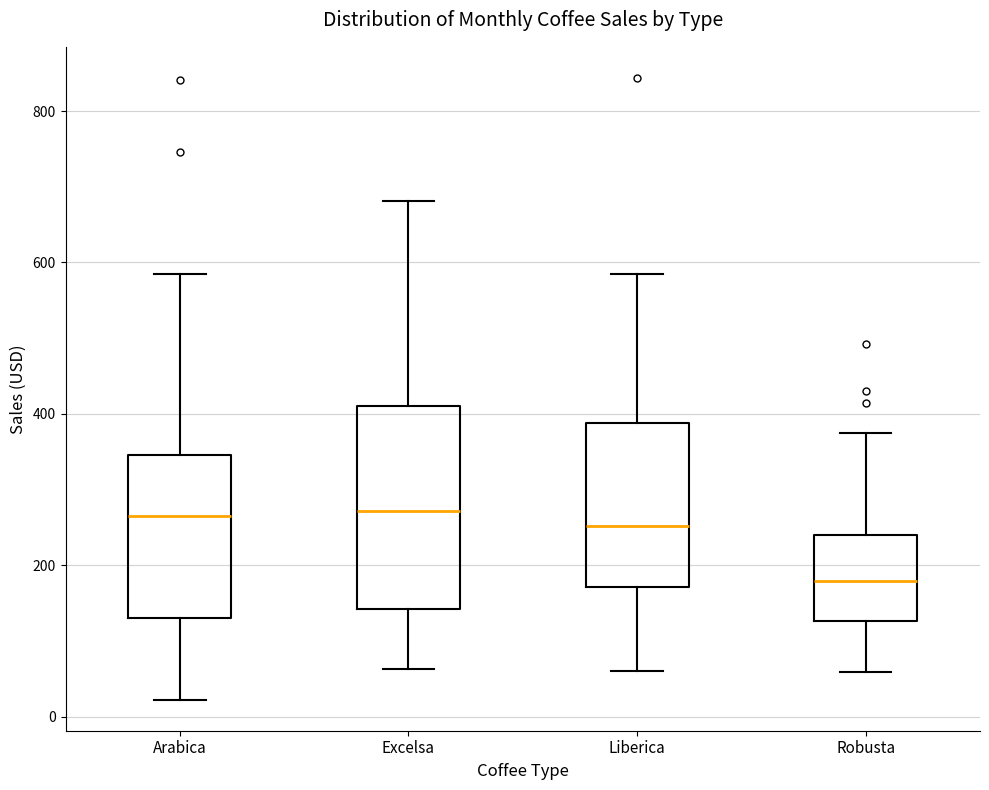

Comparing the boxes themselves (not the whiskers), which one is the tallest?

Excelsa